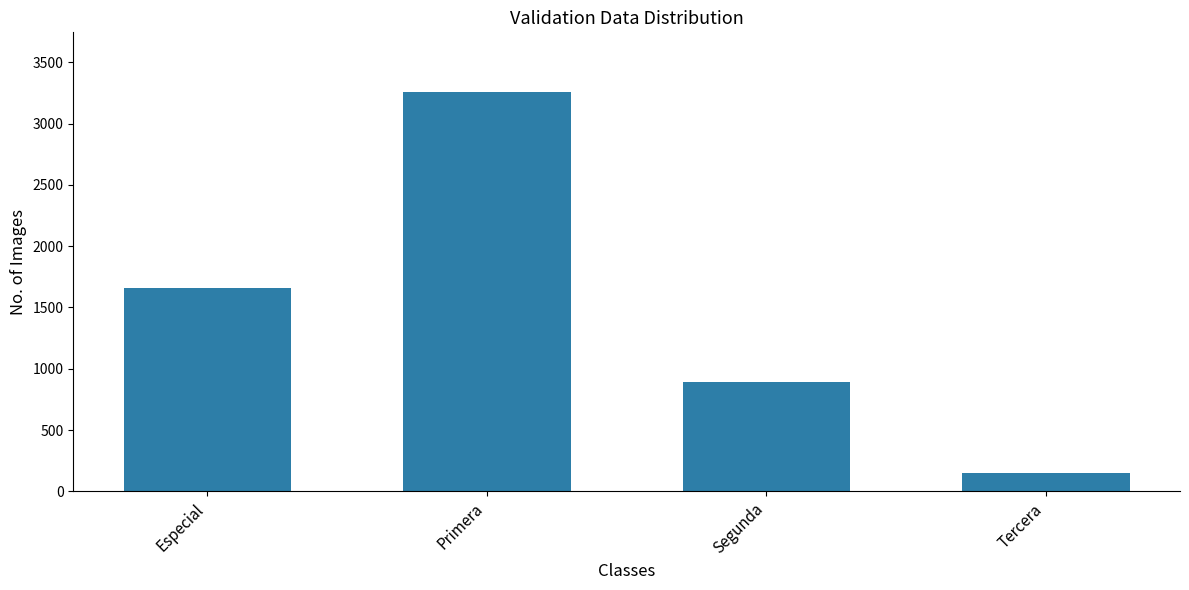

Where is the data nearest to the value 1704?

Especial